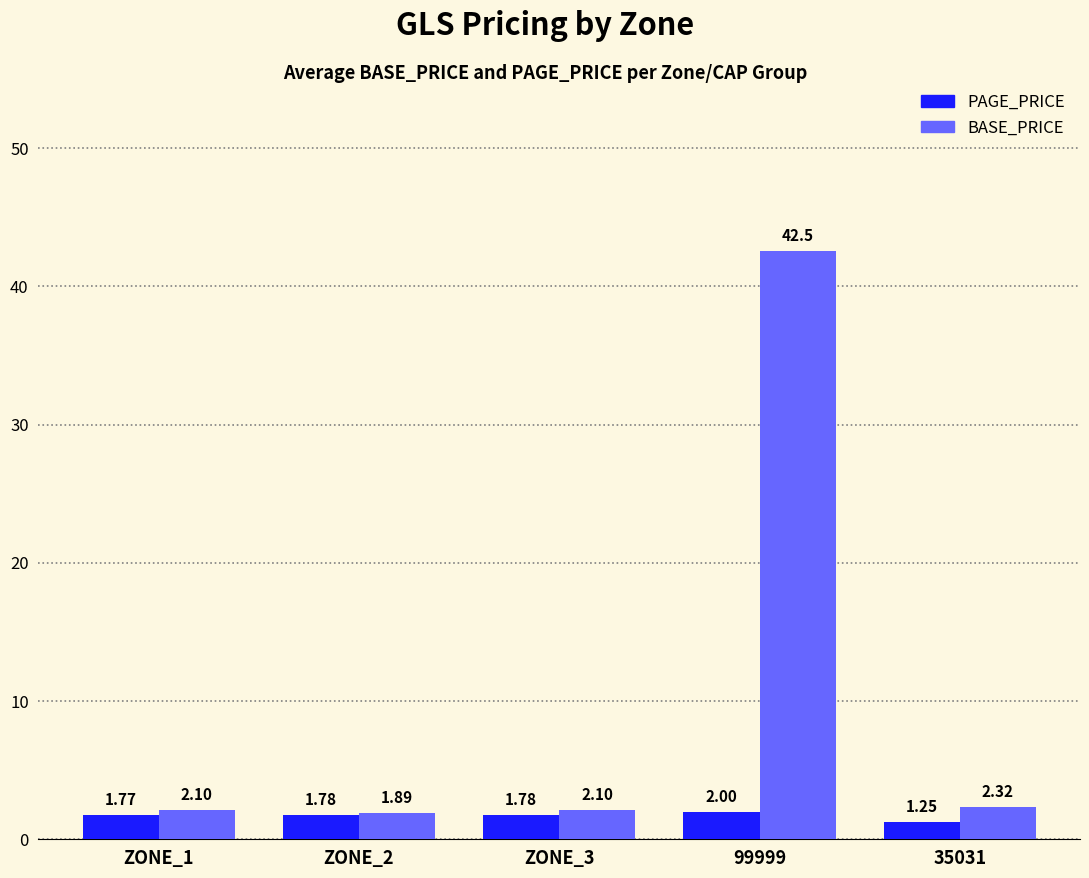

Which series changed the most between ZONE_1 and ZONE_2?

BASE_PRICE